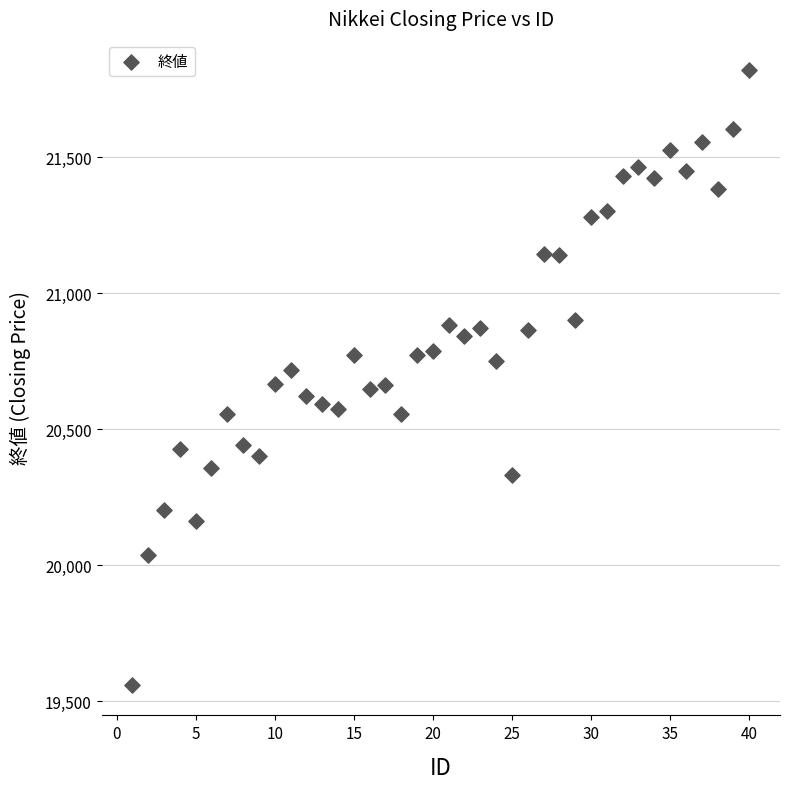

What is the range of X values (max minus min)?

39.0